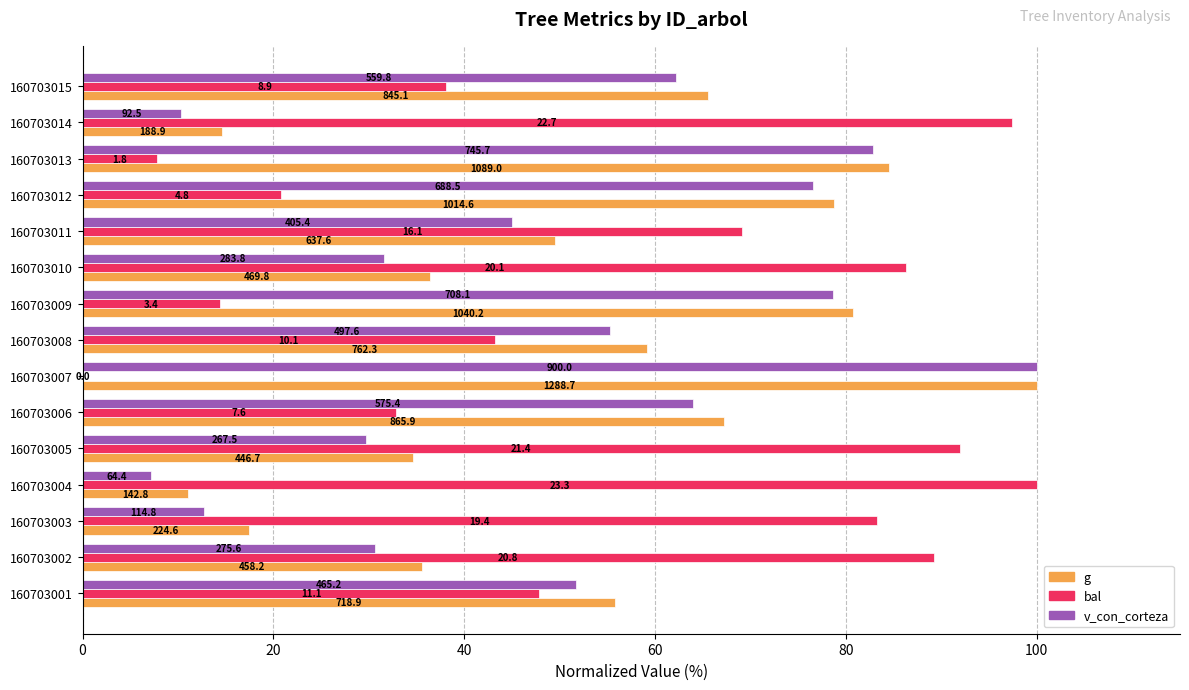

What is the difference between the maximum and minimum values in the v_con_corteza series?

92.8